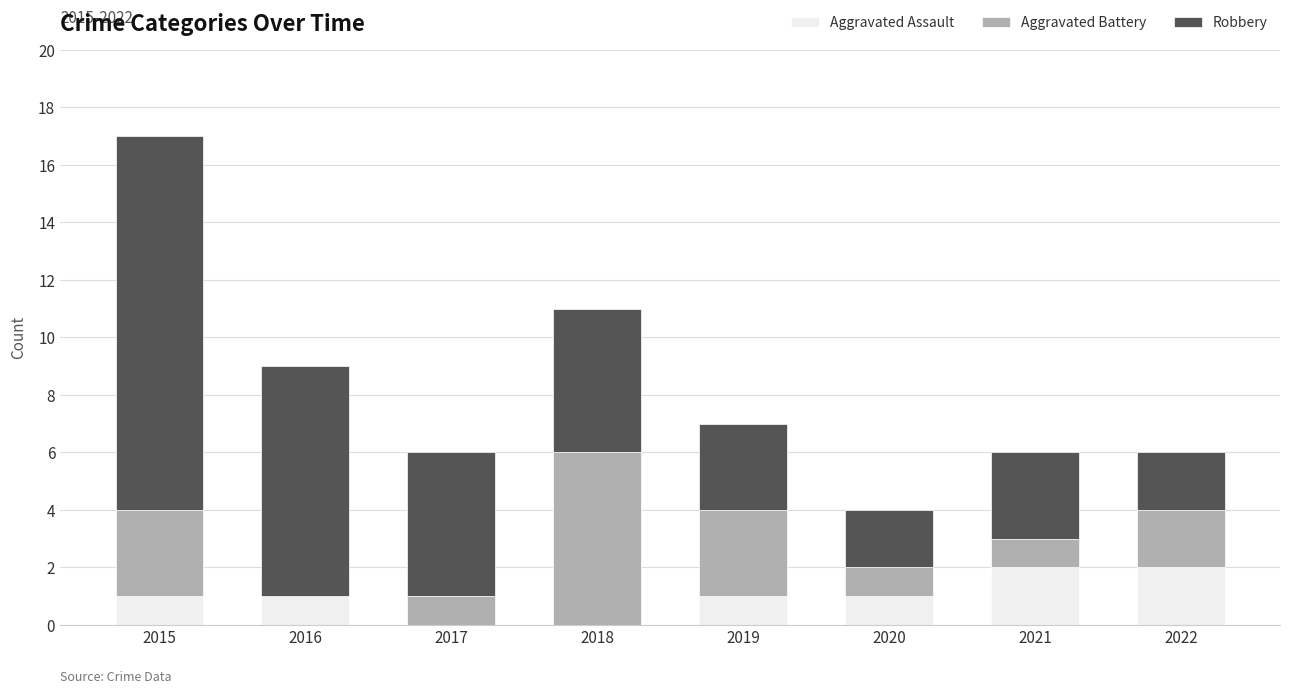

The Aggravated Assault series shows -1 at 2017. True or false?

False